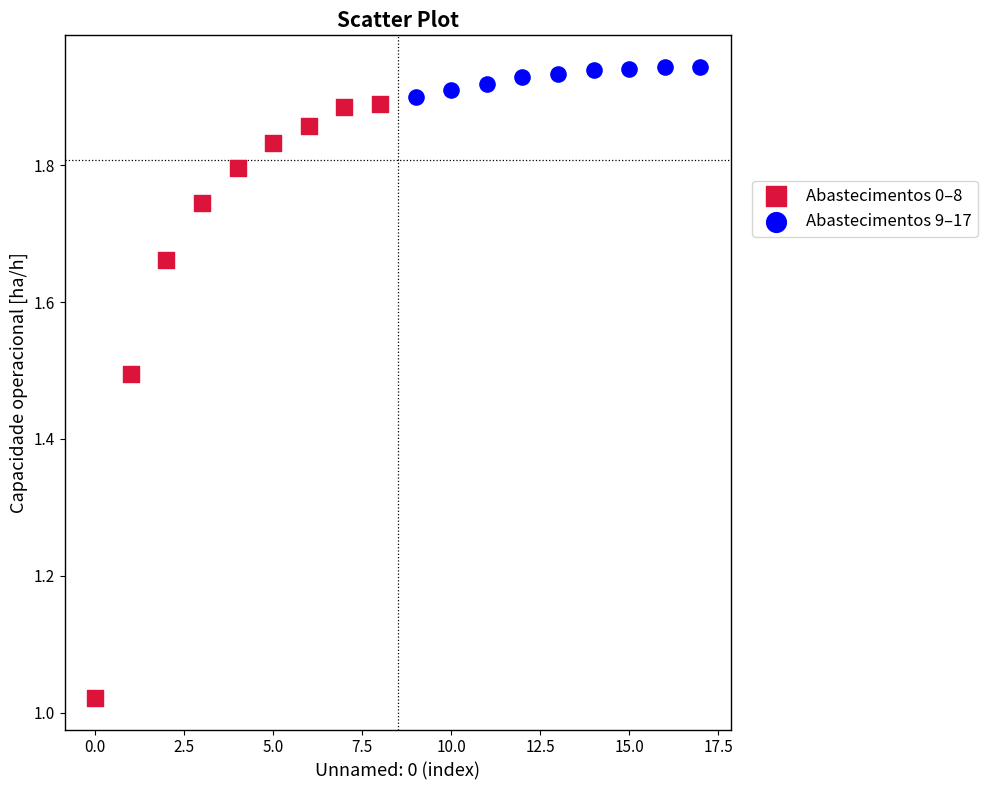

Which series contains the lowest Y value?

Abastecimentos 0–8